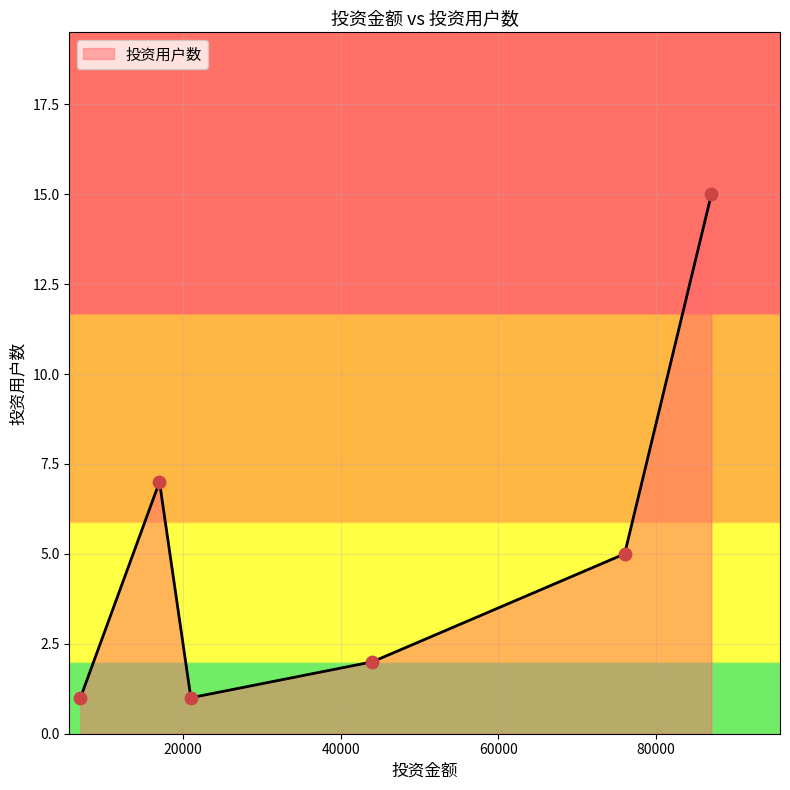

What is the greatest value displayed?

15